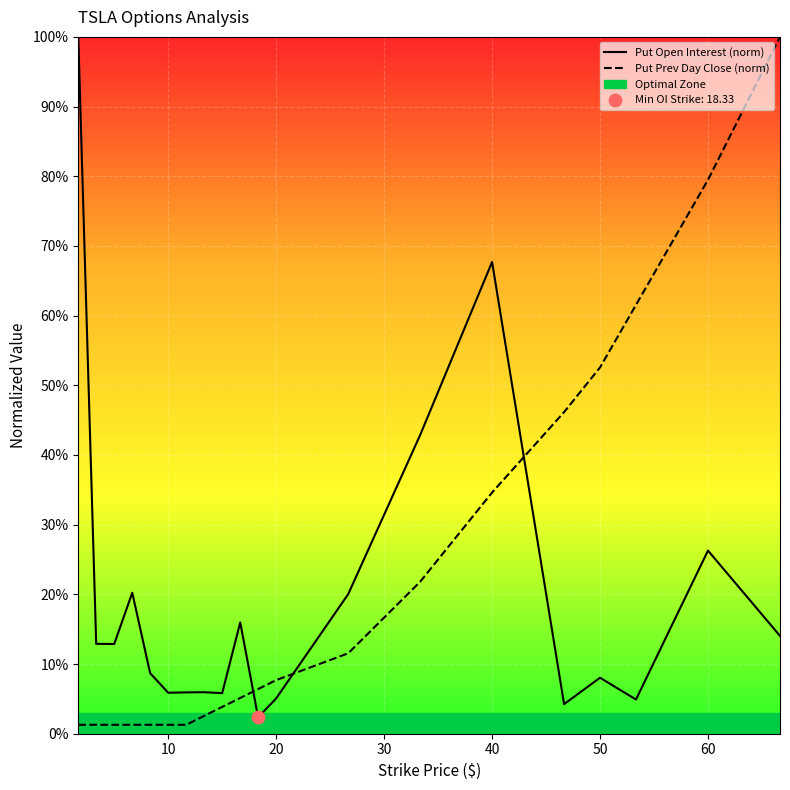

Which series has the widest spread of Y values?

Put Prev Day Close (norm)